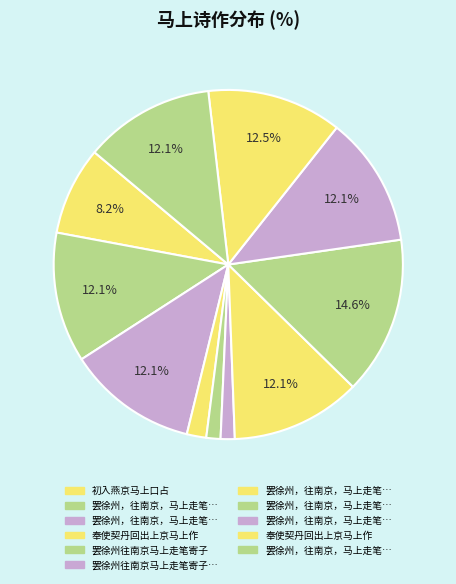

Count the number of slices in the pie.

11